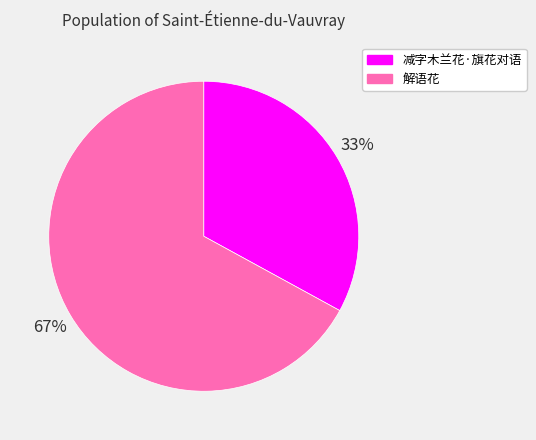

How many slices are in this pie chart?

2